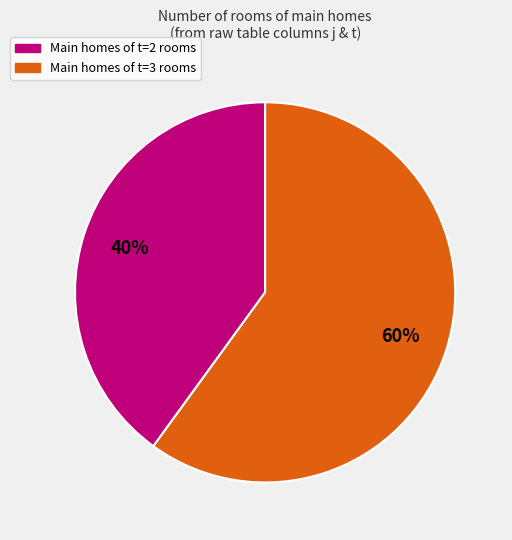

Is there a majority slice in this chart?

Yes